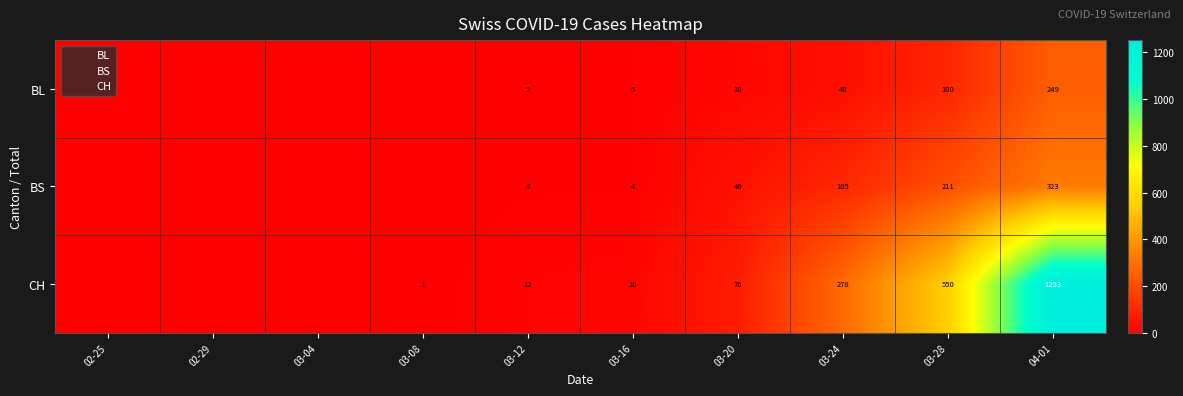

Which series has the widest spread of values?

CH